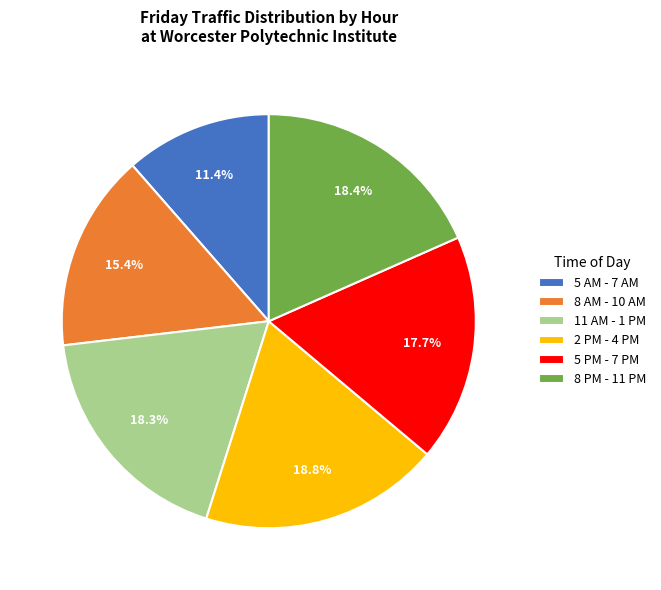

To the nearest percent, what is the difference between the largest and smallest slice percentages?

7%